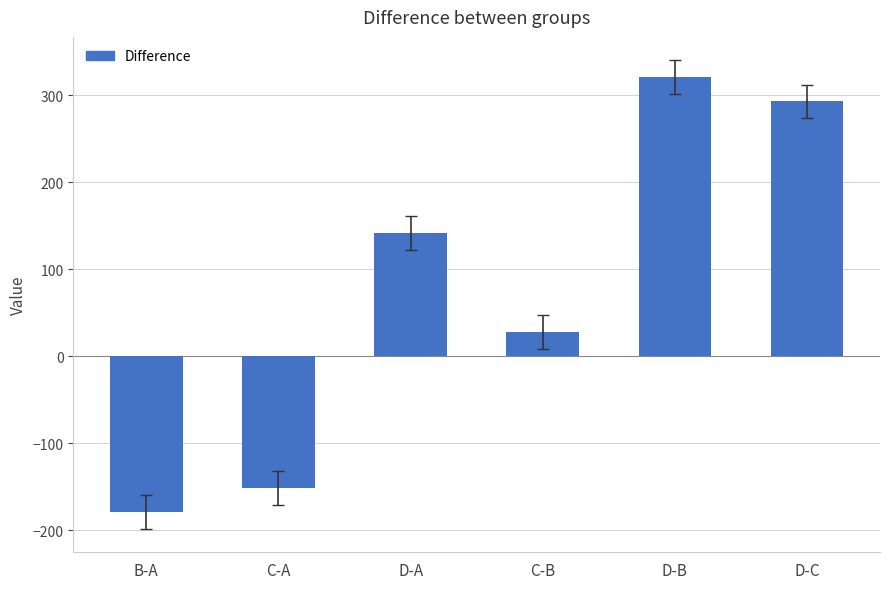

How many bars are there in total?

6